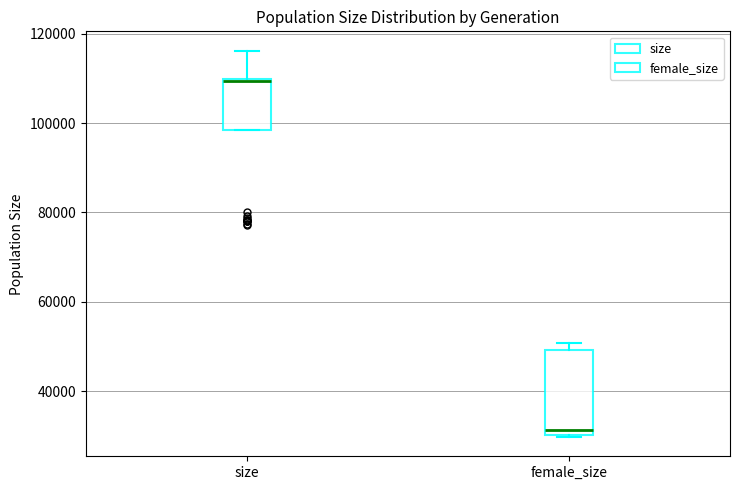

Comparing the boxes themselves (not the whiskers), which one is the tallest?

female_size